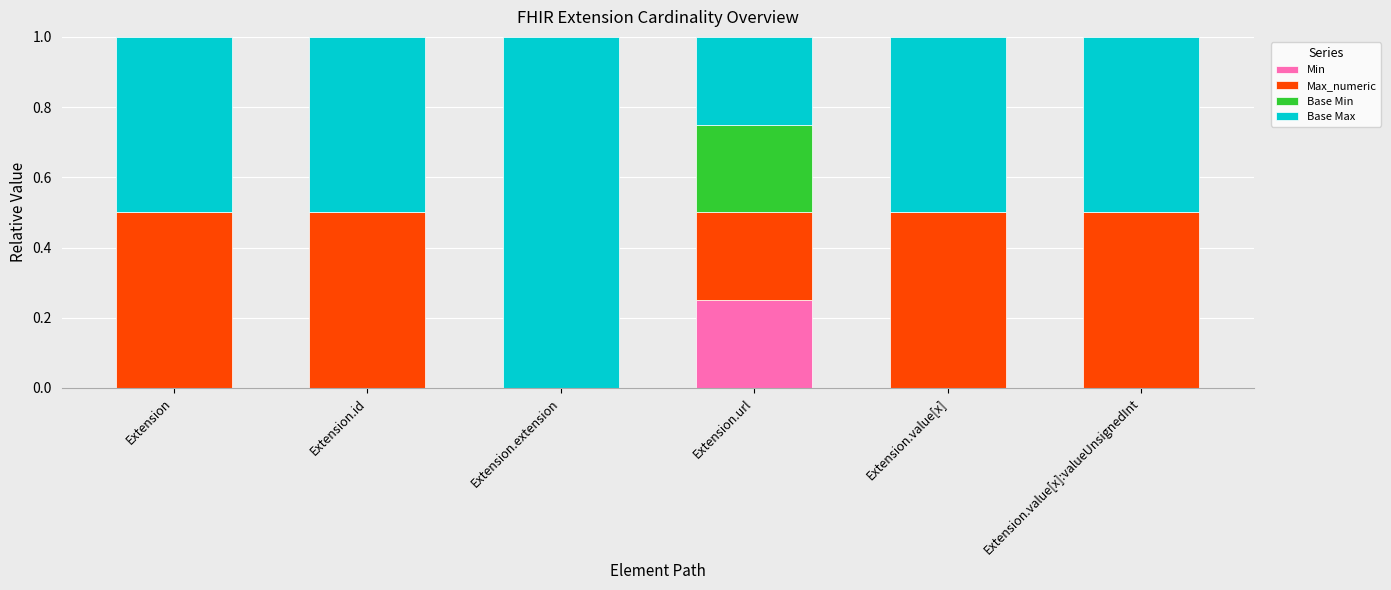

The value of Min at Extension.url is 0.1. True or false?

False